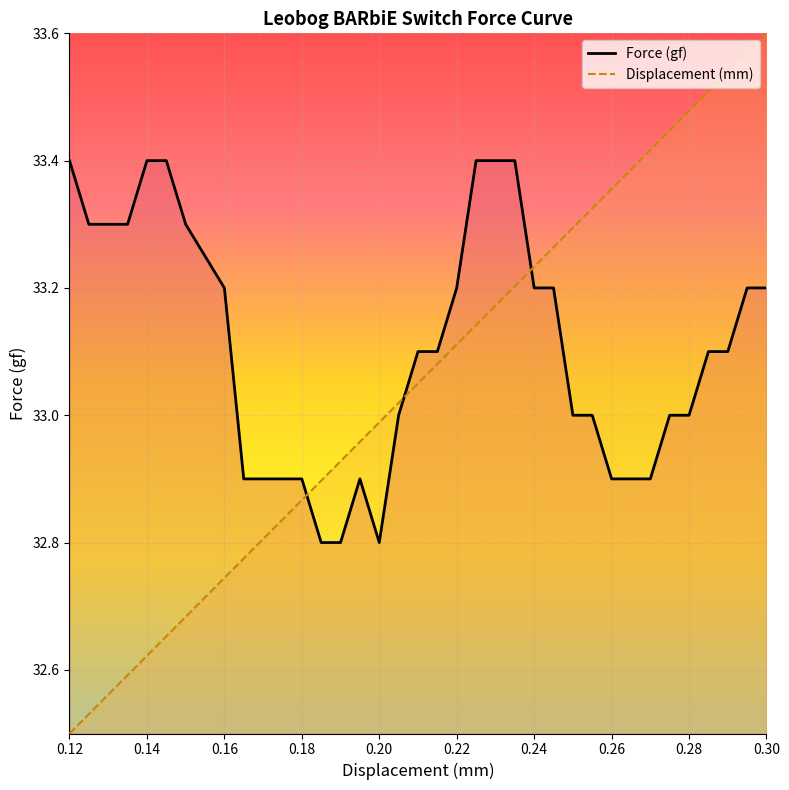

Where does the Displacement (mm) series first go above 33?

0.205